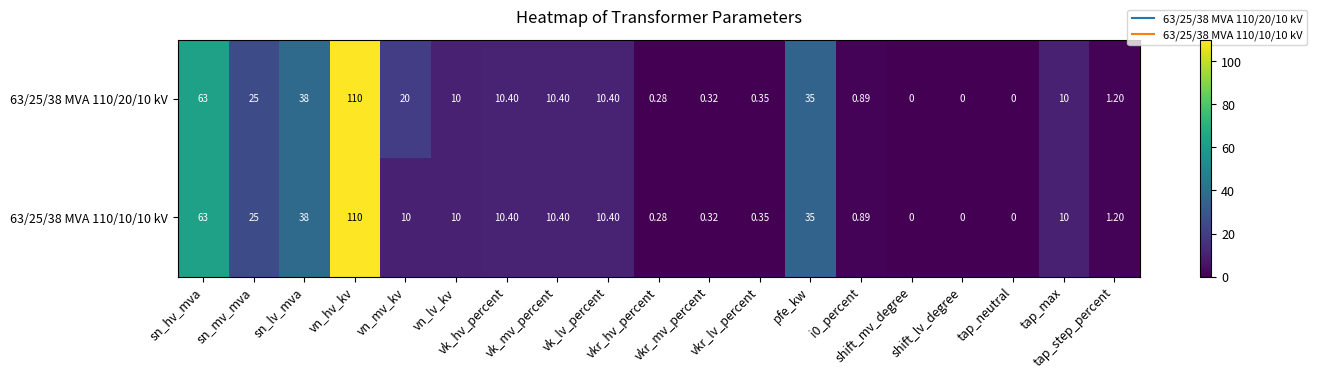

At sn_hv_mva, list the series in order from smallest to largest.

63/25/38 MVA 110/20/10 kV, 63/25/38 MVA 110/10/10 kV